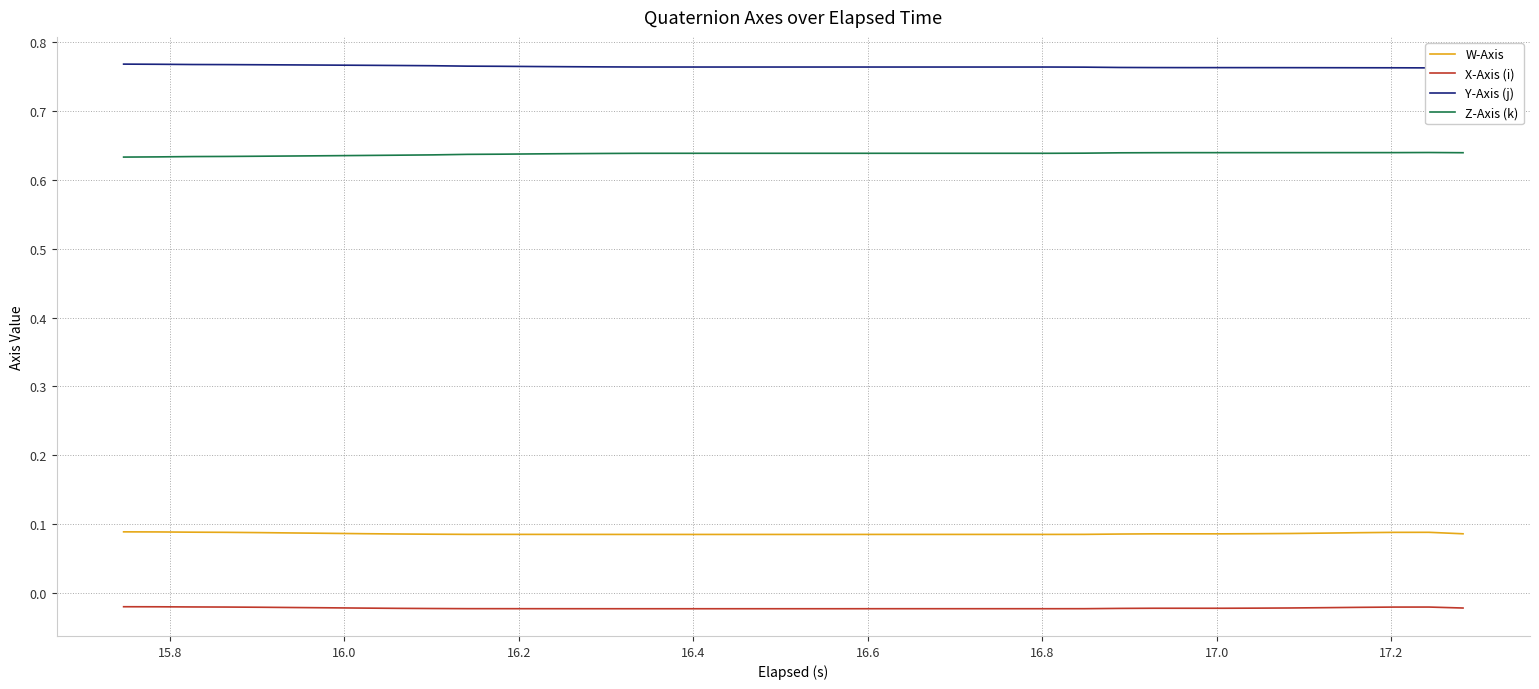

Count the number of categories in the chart.

40